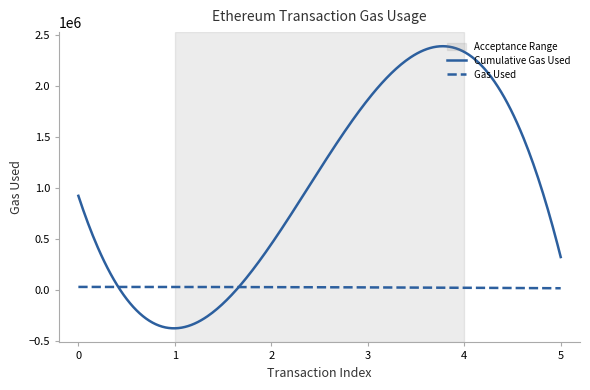

List the series in order of their overall mean, highest first.

Cumulative Gas Used, Gas Used